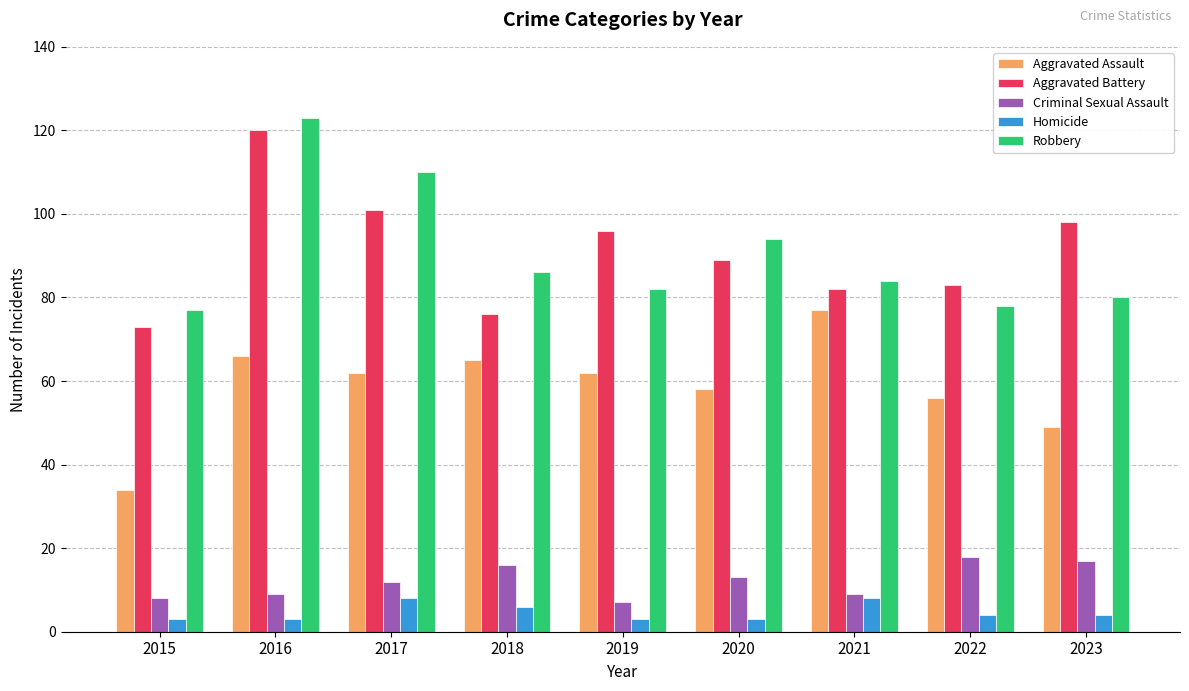

What is the value of the Criminal Sexual Assault bar at the 2nd from the left?

9